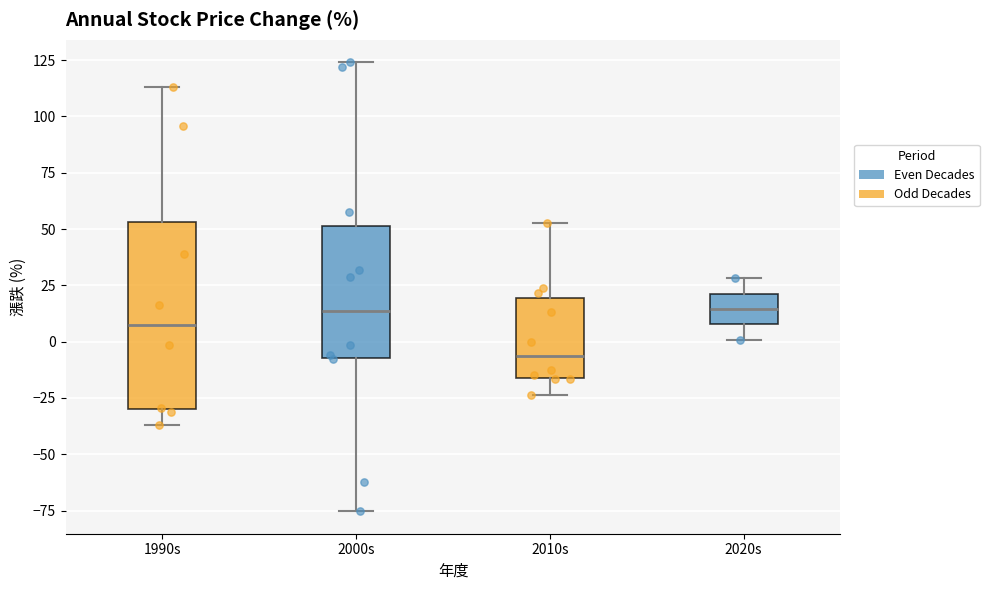

Comparing the boxes themselves (not the whiskers), which one is the tallest?

1990s